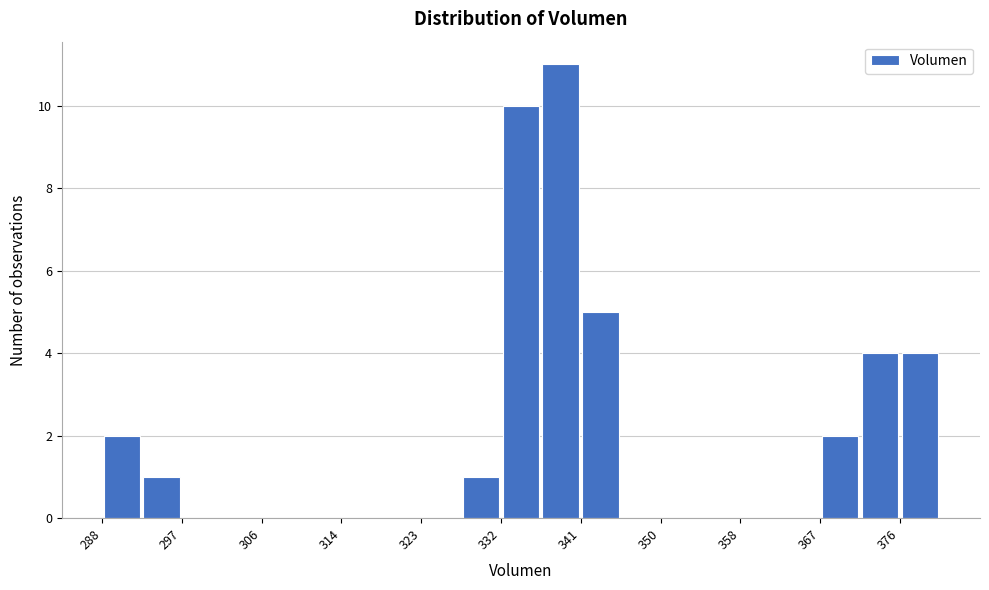

What is the height of the bar covering 332 to 336 on the x-axis? Neither the bar edges nor the heights are printed on the chart, so give them approximately, as read against the axes.

10